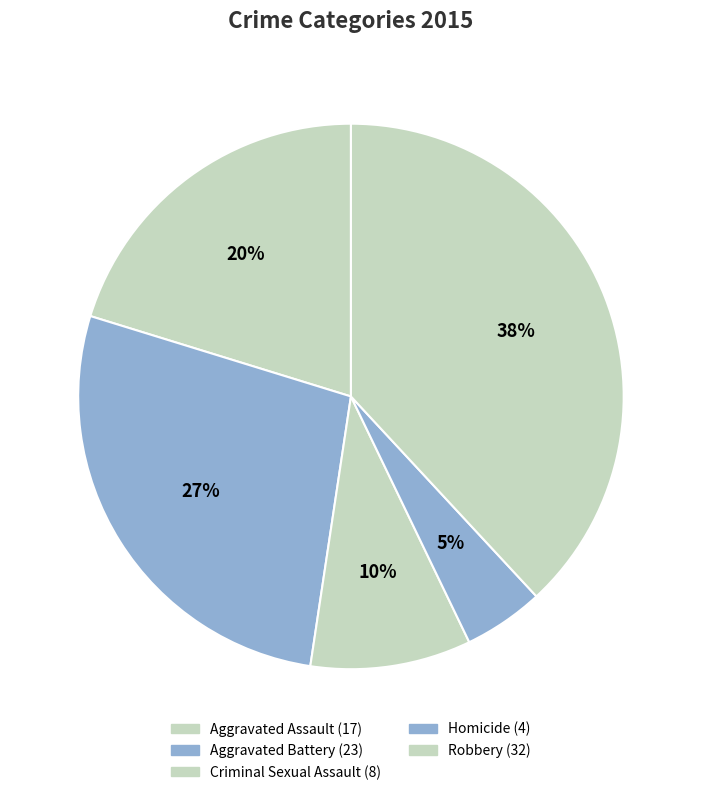

The Aggravated Battery slice represents 16% of the pie. True or false?

False